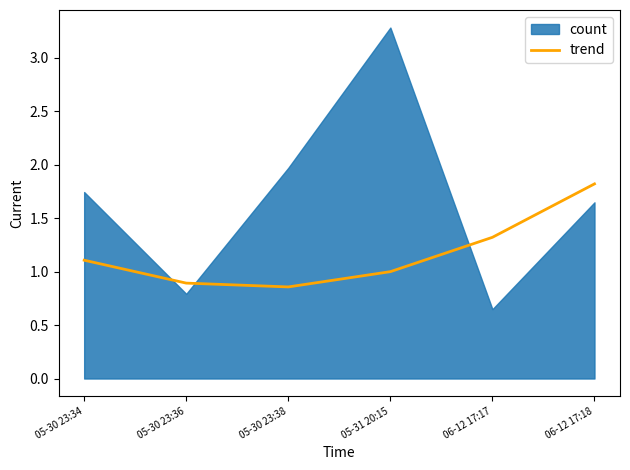

How many data points are above 1?

4